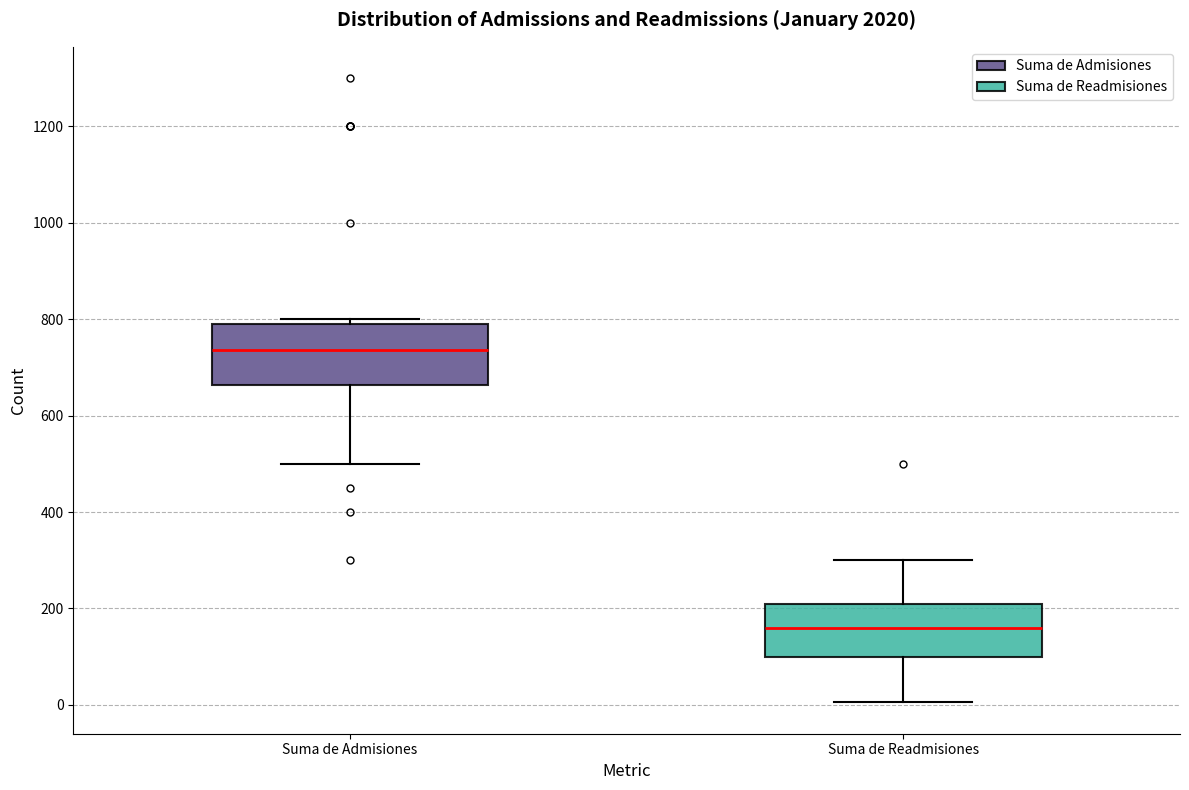

Which box's median line is the highest?

Suma de Admisiones